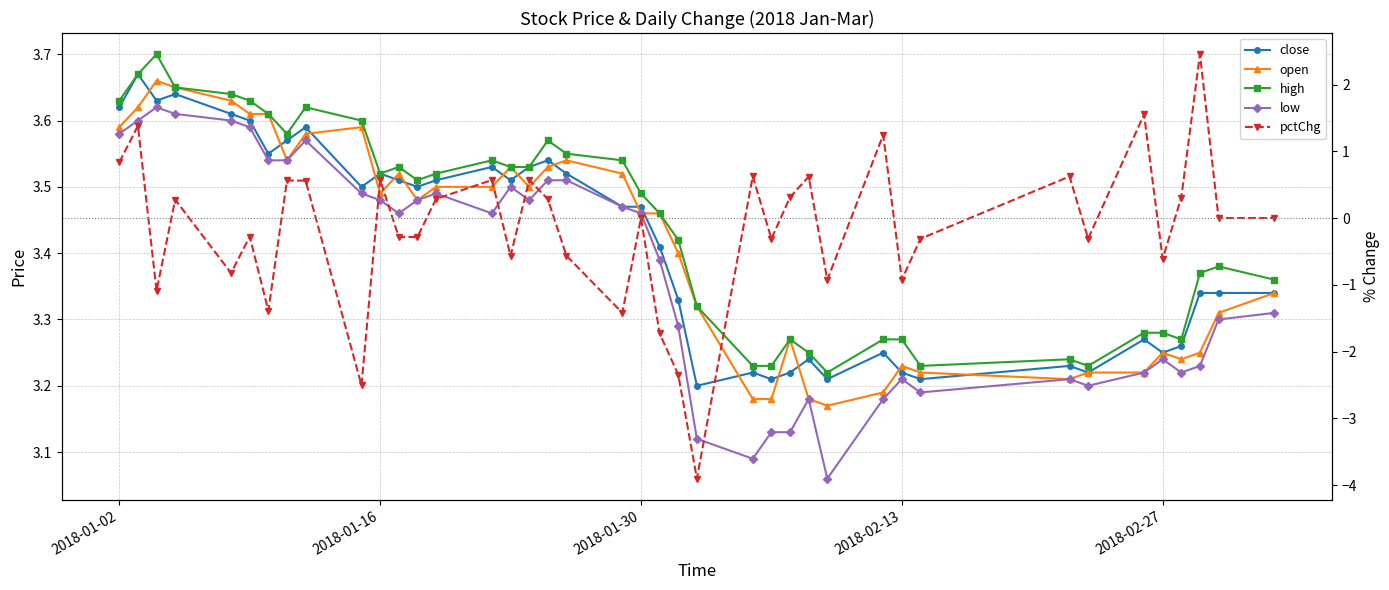

True or false: close and low intersect in this chart.

False